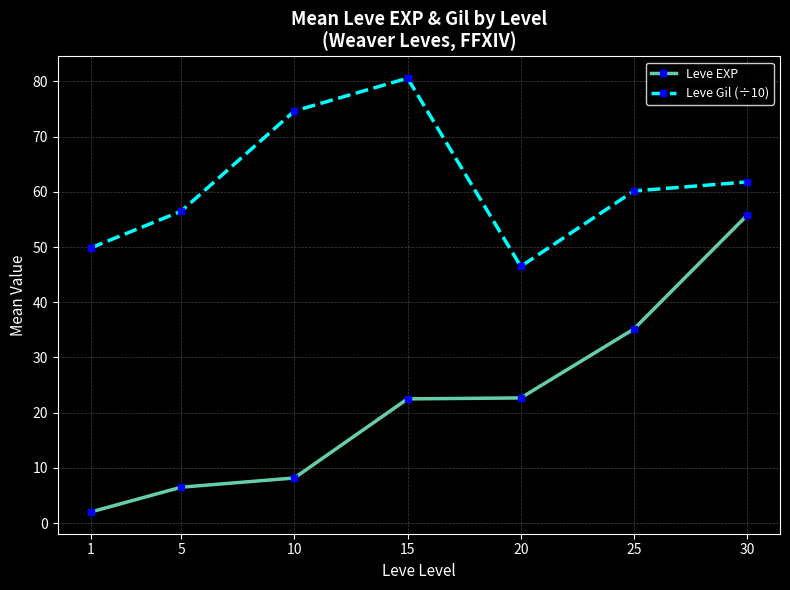

Rank the series by their average value, from lowest to highest.

Leve EXP, Leve Gil (÷10)